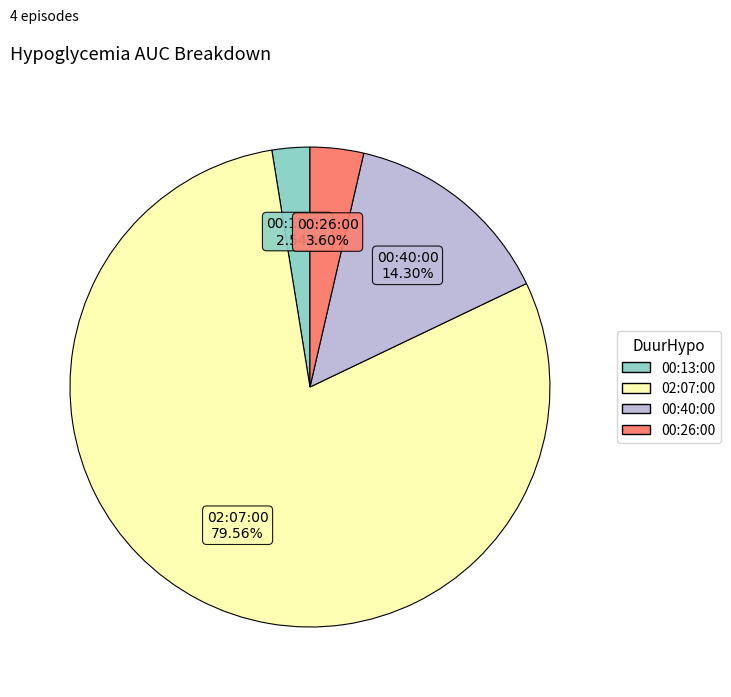

True or false: 00:26:00 accounts for 4% of the total.

True